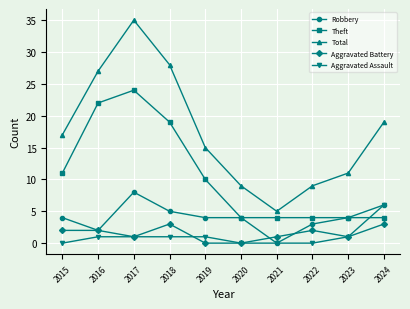

What is the maximum value shown in the chart?

35